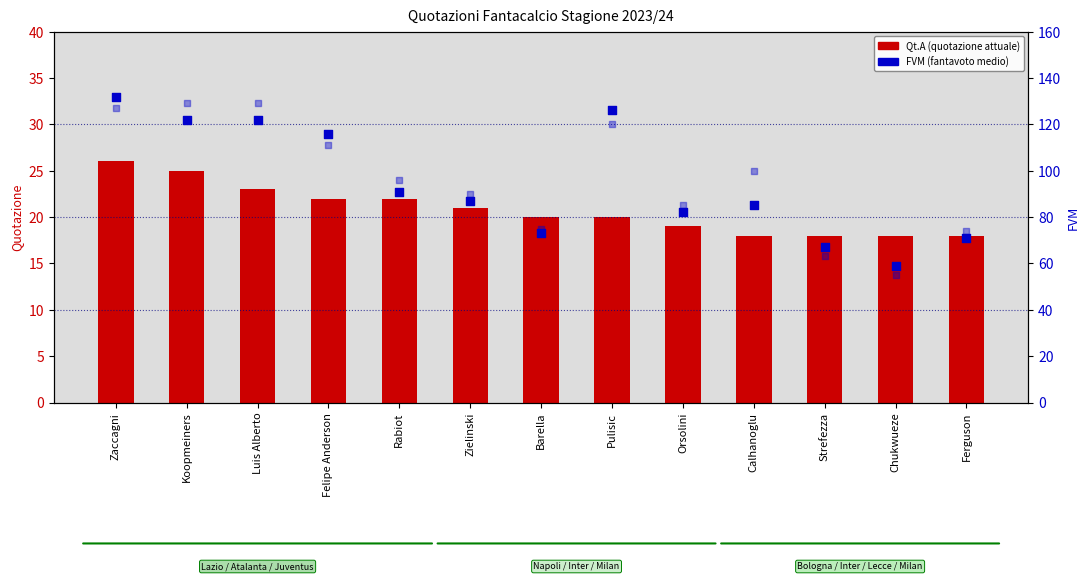

At how many categories does at least one series exceed 27?

13